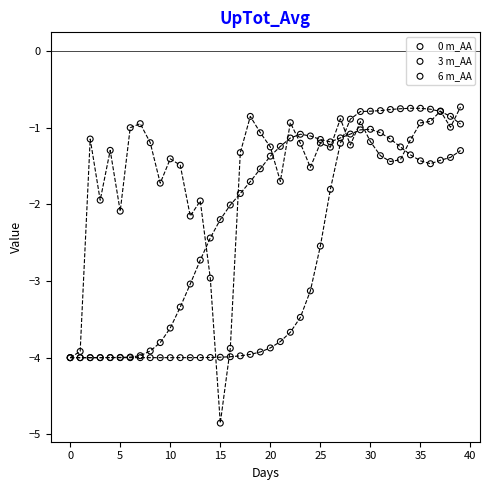

Which series contains the lowest Y value?

0 m_AA